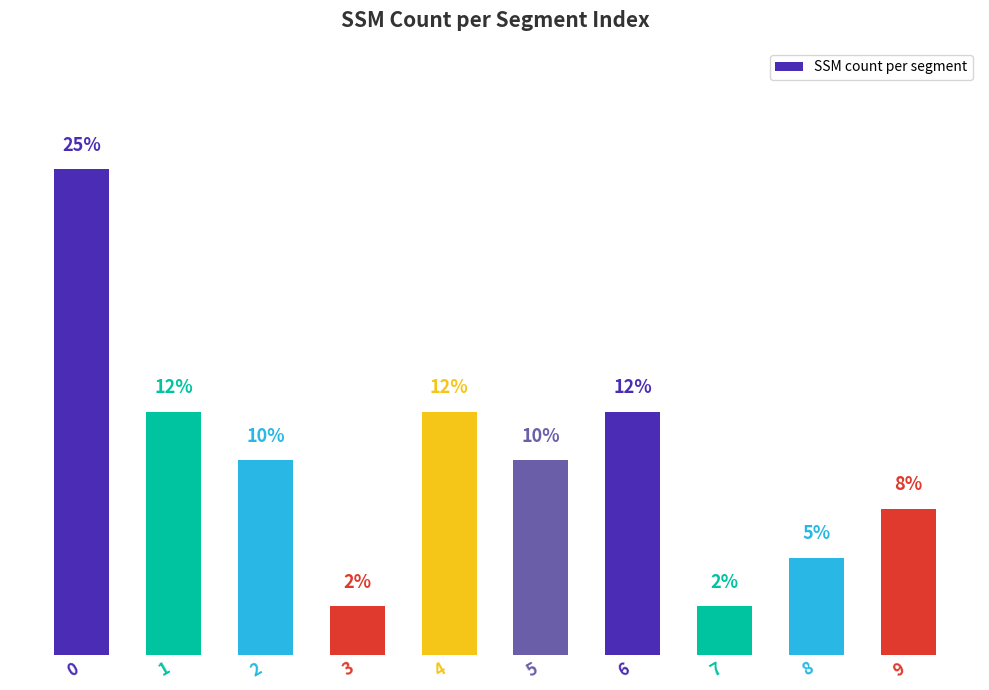

Are the bars horizontal?

No